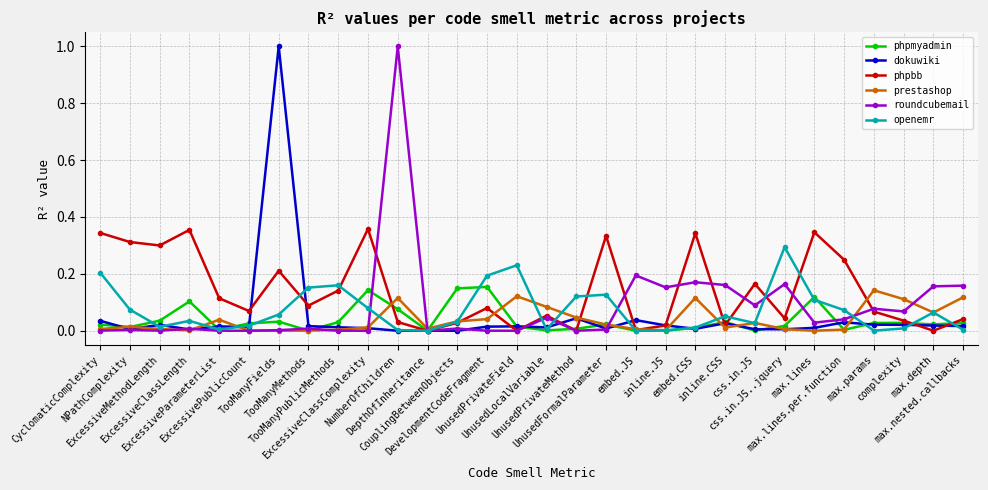

At which category is the sum across all series the highest?

TooManyFields